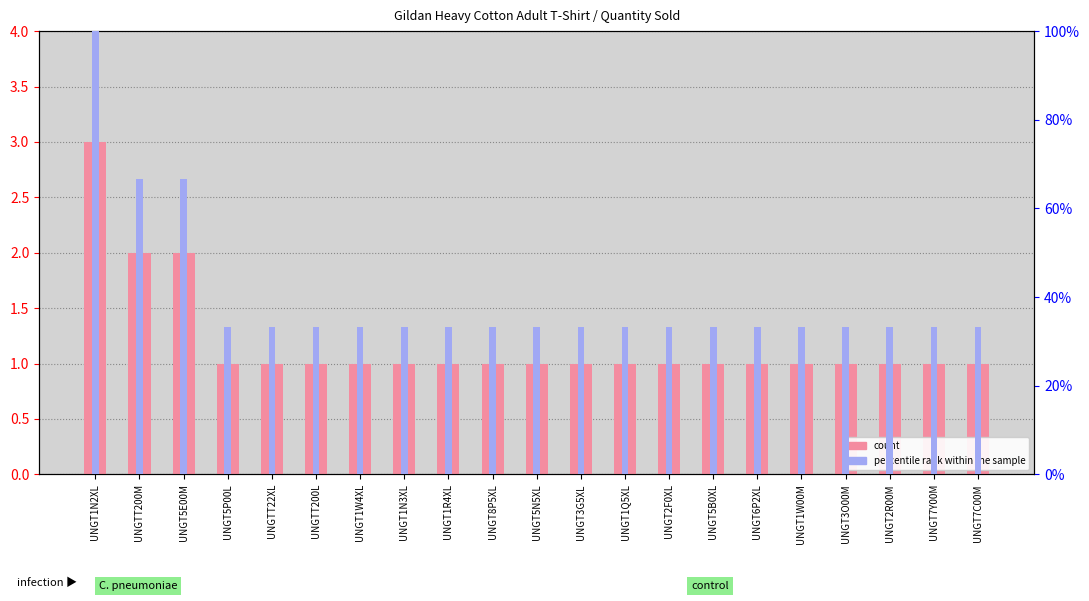

At UNGT5E00M, list the series in order from smallest to largest.

count, percentile rank within the sample